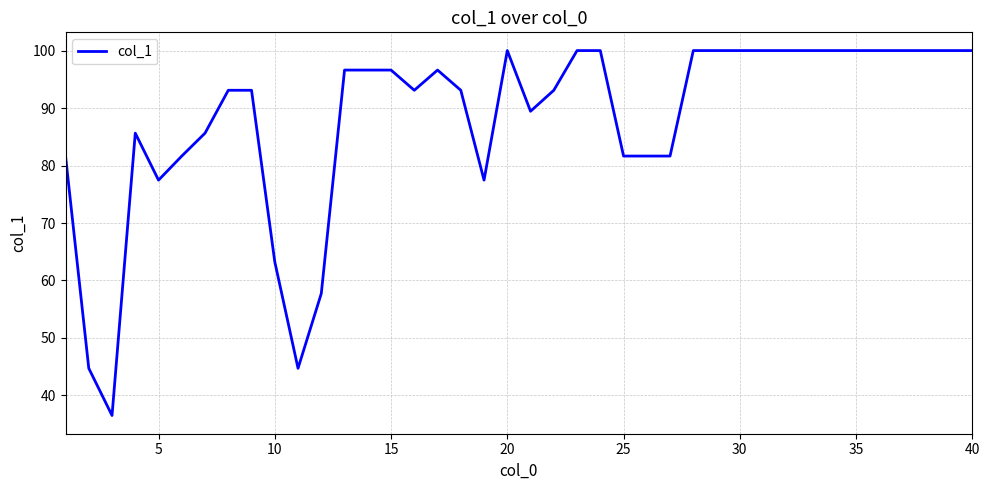

What is the greatest value displayed?

100.0